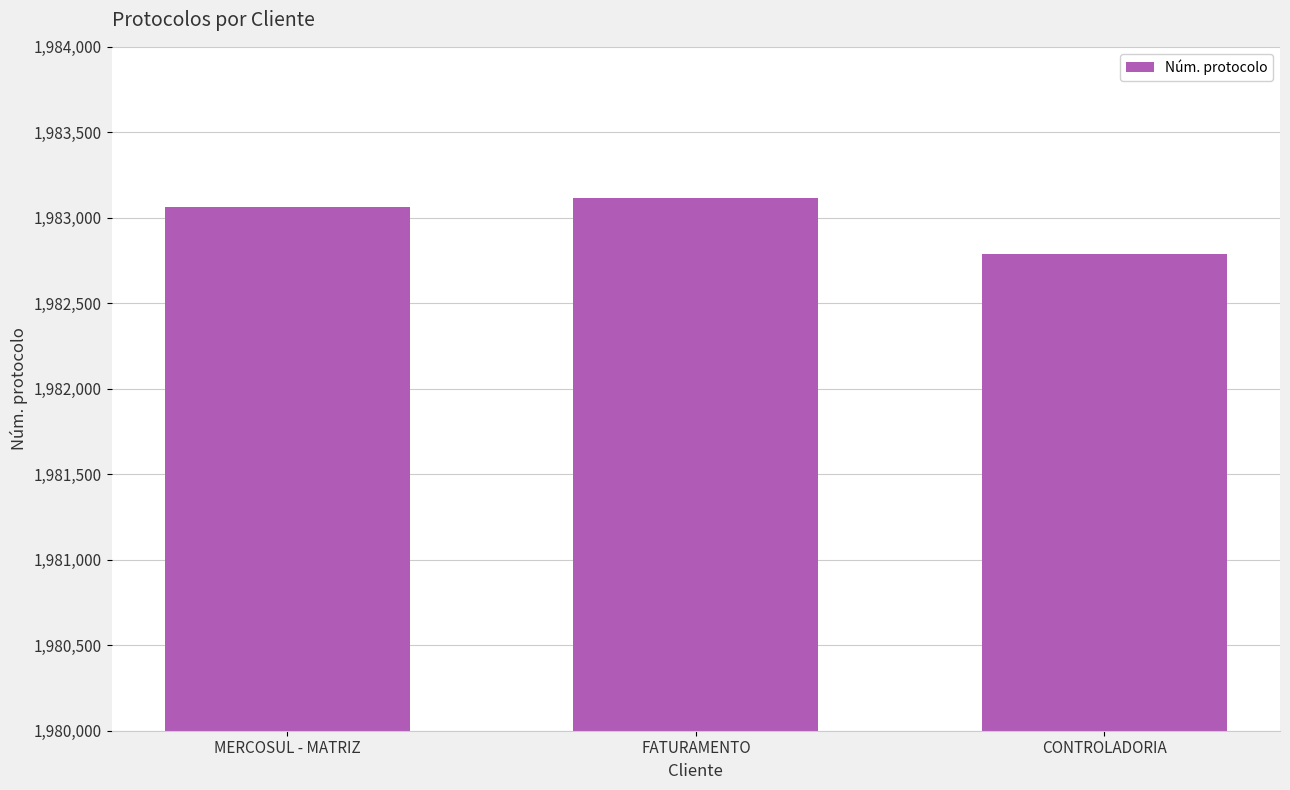

What is the change in value from MERCOSUL - MATRIZ to CONTROLADORIA?

-276